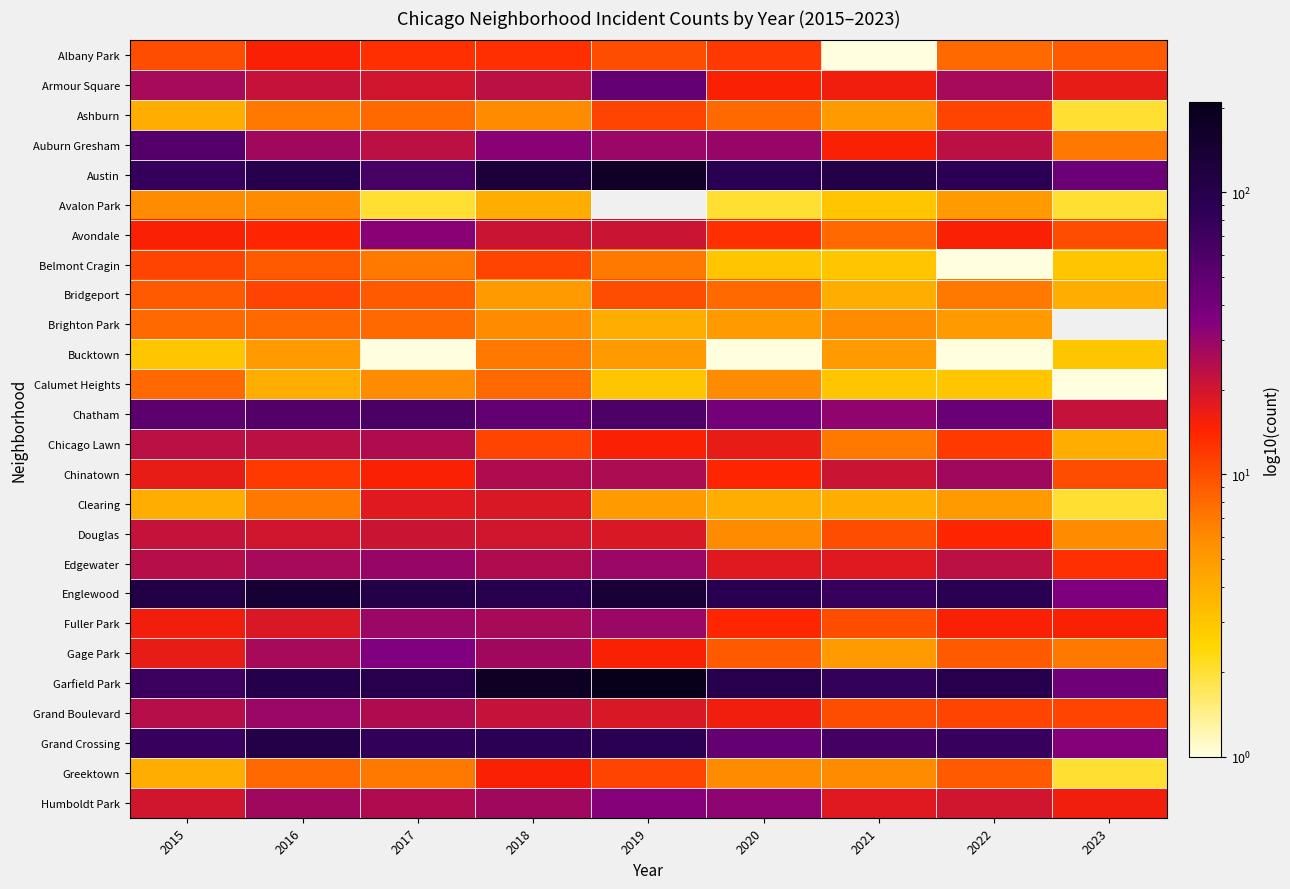

What value does the Ashburn series have at 2022?

11.0